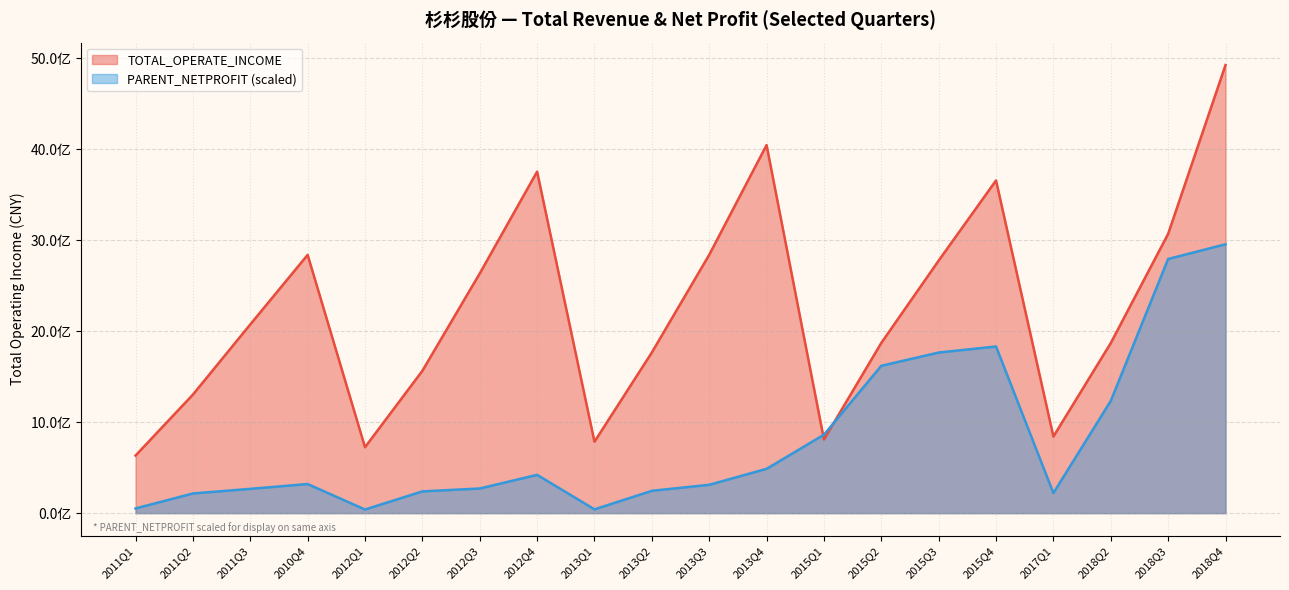

At which category does TOTAL_OPERATE_INCOME reach its first local valley?

2012Q1